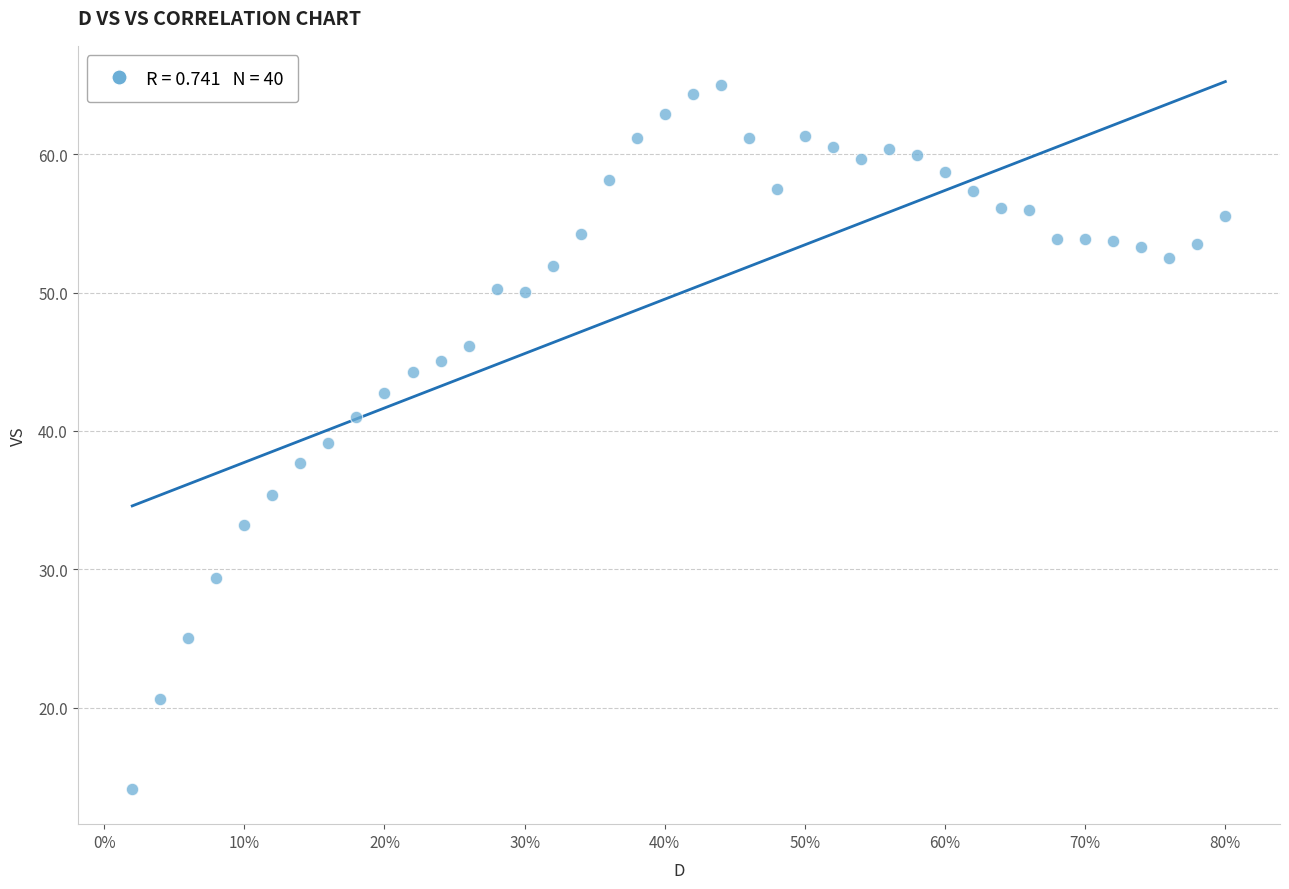

What is the range of Y values (max minus min)?

50.8